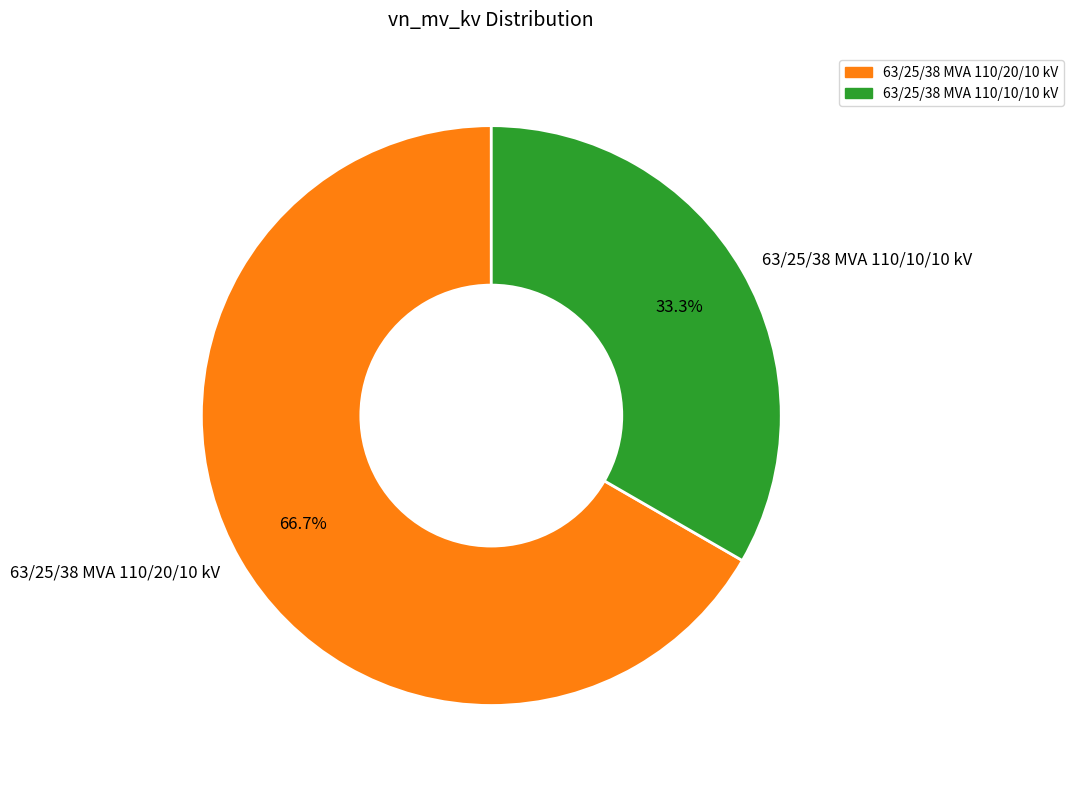

Approximately how many times larger is the value at 63/25/38 MVA 110/10/10 kV compared to 63/25/38 MVA 110/20/10 kV?

0.5